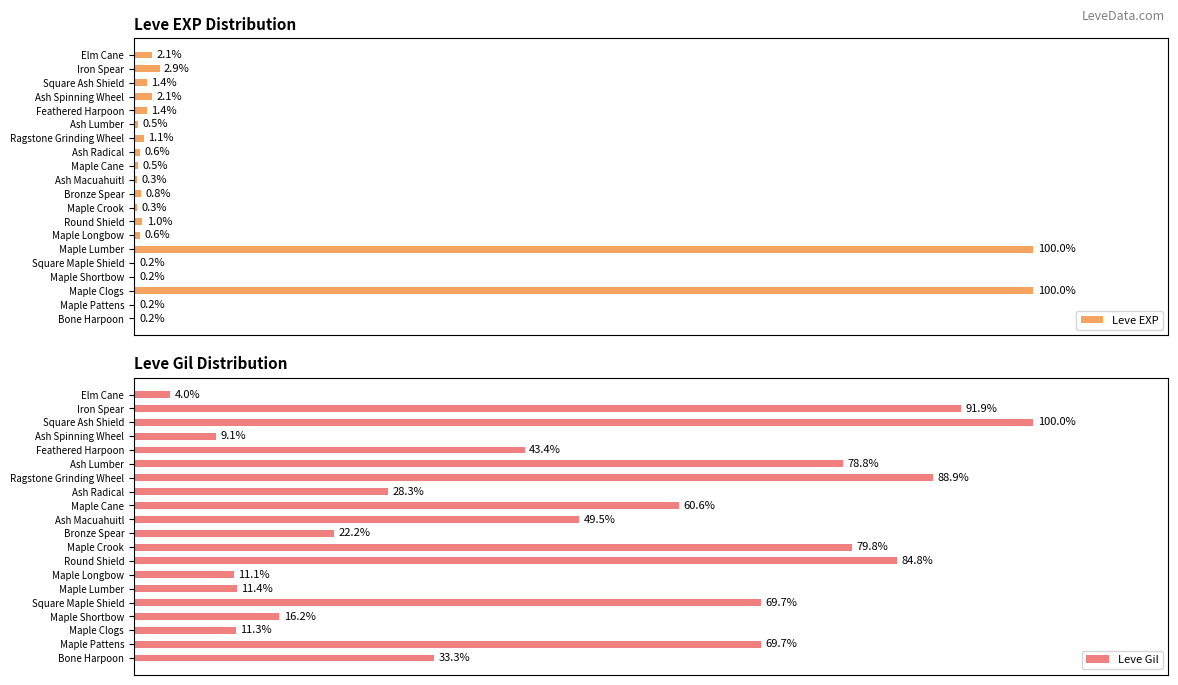

Reading left to right, list all the values displayed in this chart.

Leve EXP: 0.2	0.2	100.0	0.2	0.2	100.0	0.6	1.0	0.3	0.8	0.3	0.5	0.6	1.1	0.5	1.4	2.1	1.4	2.9	2.1
Leve Gil: 33.3	69.7	11.3	16.2	69.7	11.4	11.1	84.8	79.8	22.2	49.5	60.6	28.3	88.9	78.8	43.4	9.1	100.0	91.9	4.0